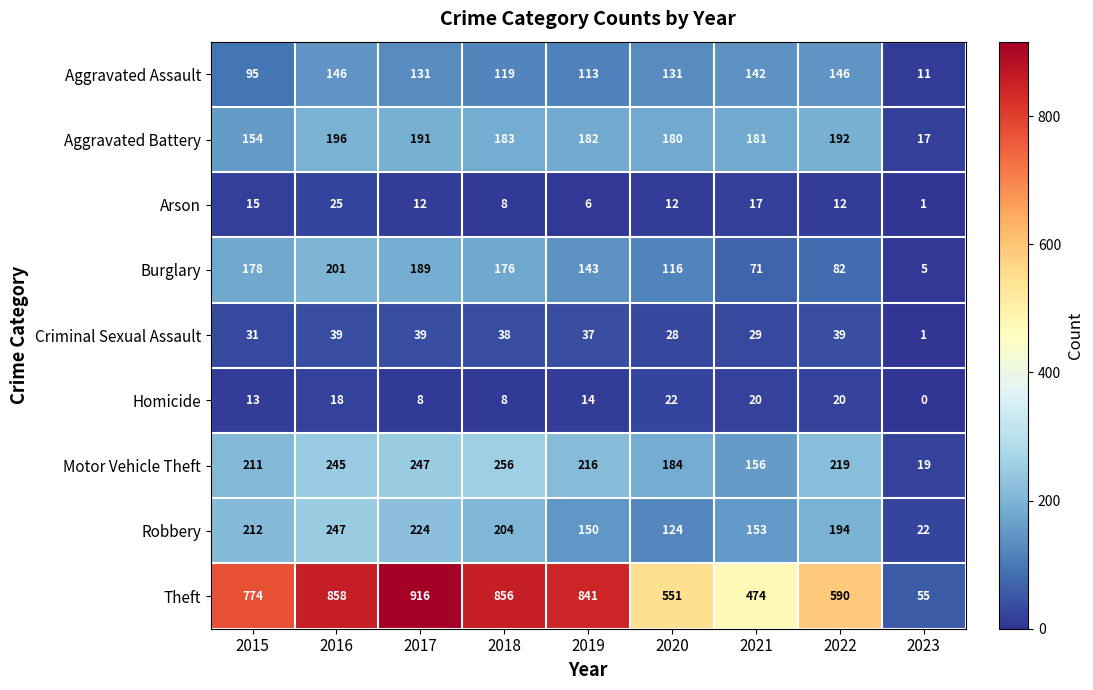

What is the spread (max minus min) of values at 2018?

848